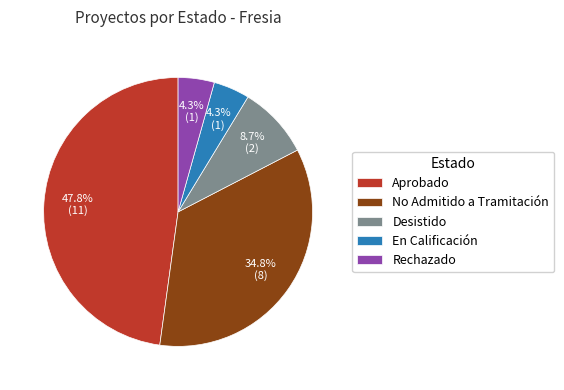

How many slices are in this pie chart?

5